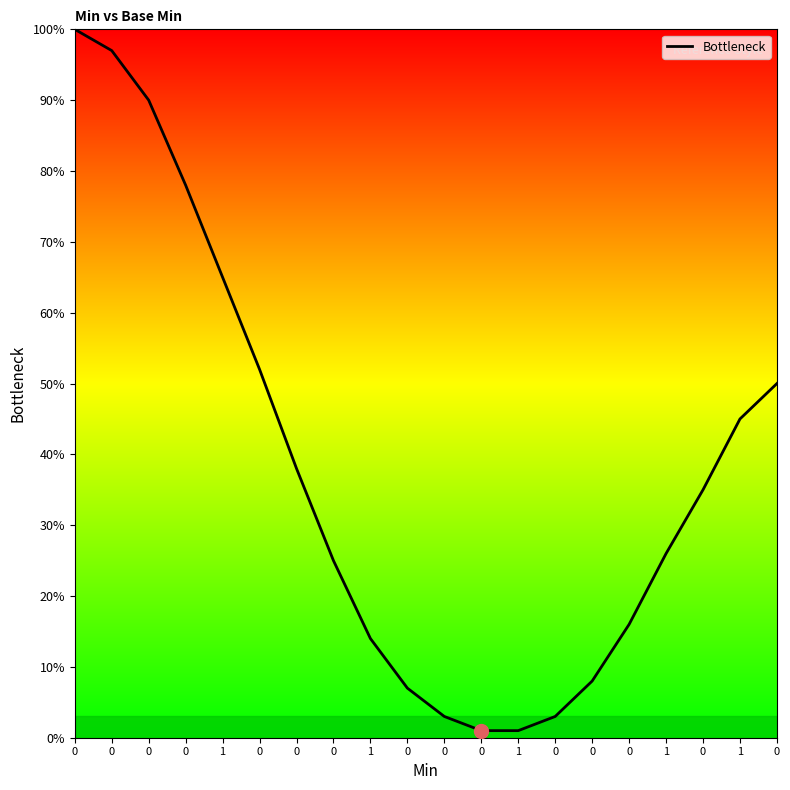

What is the change in value from 0 to 0?

-62